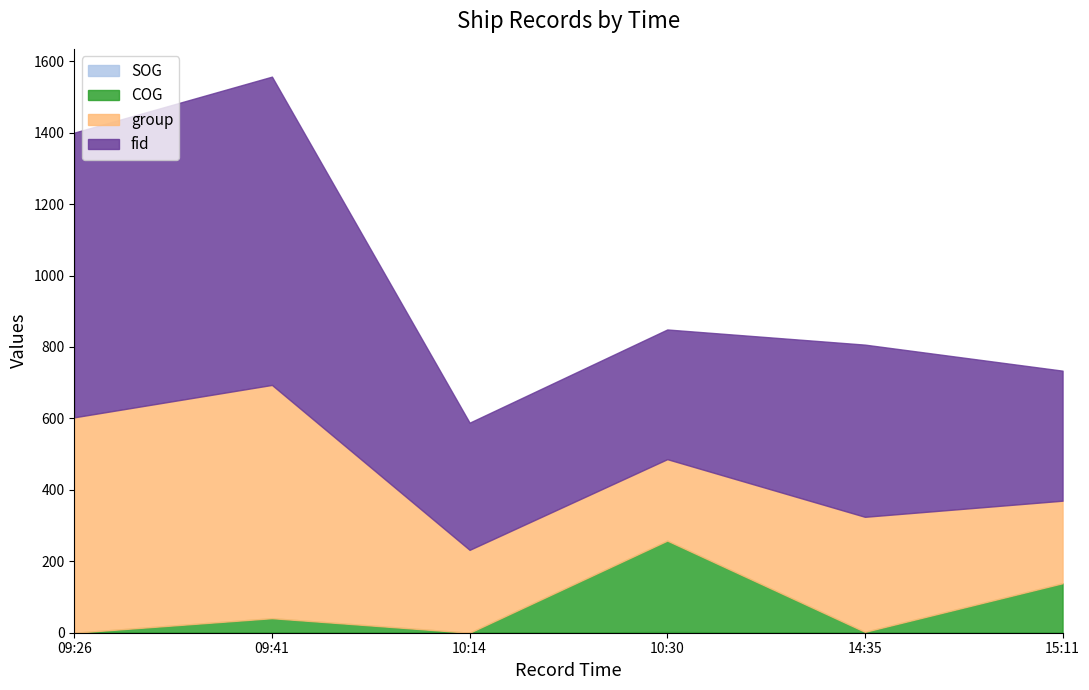

True or false: group has more than 0 interior local peaks.

True